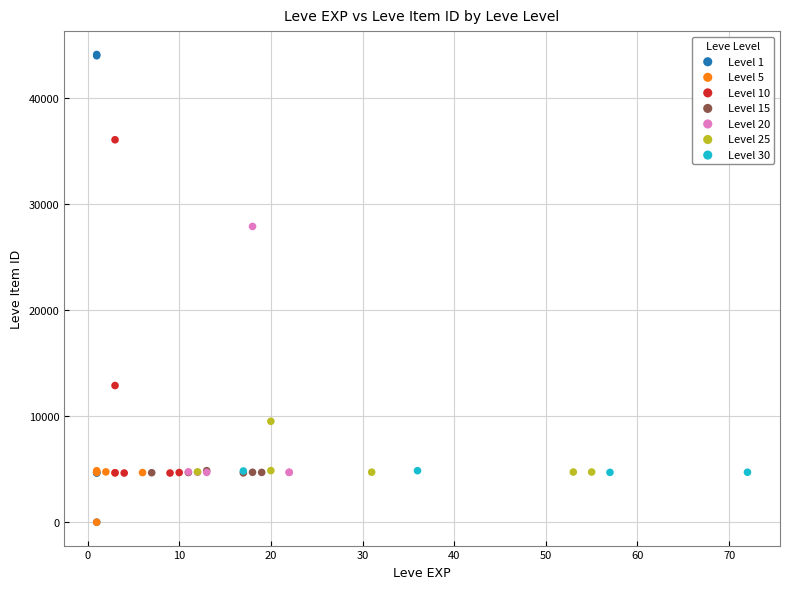

Which series has the widest spread of Y values?

Level 1